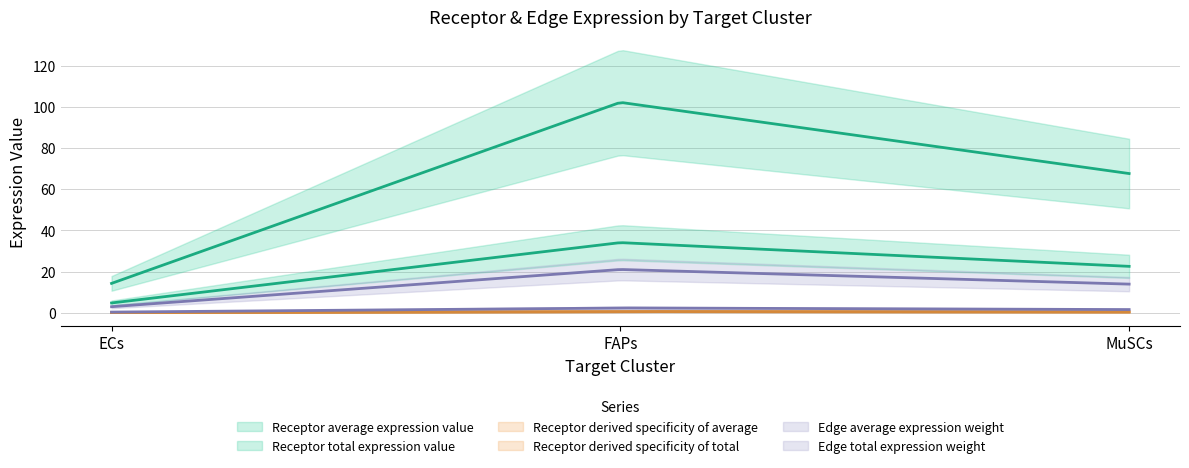

The Receptor derived specificity of average series shows 0.1 at ECs. True or false?

True